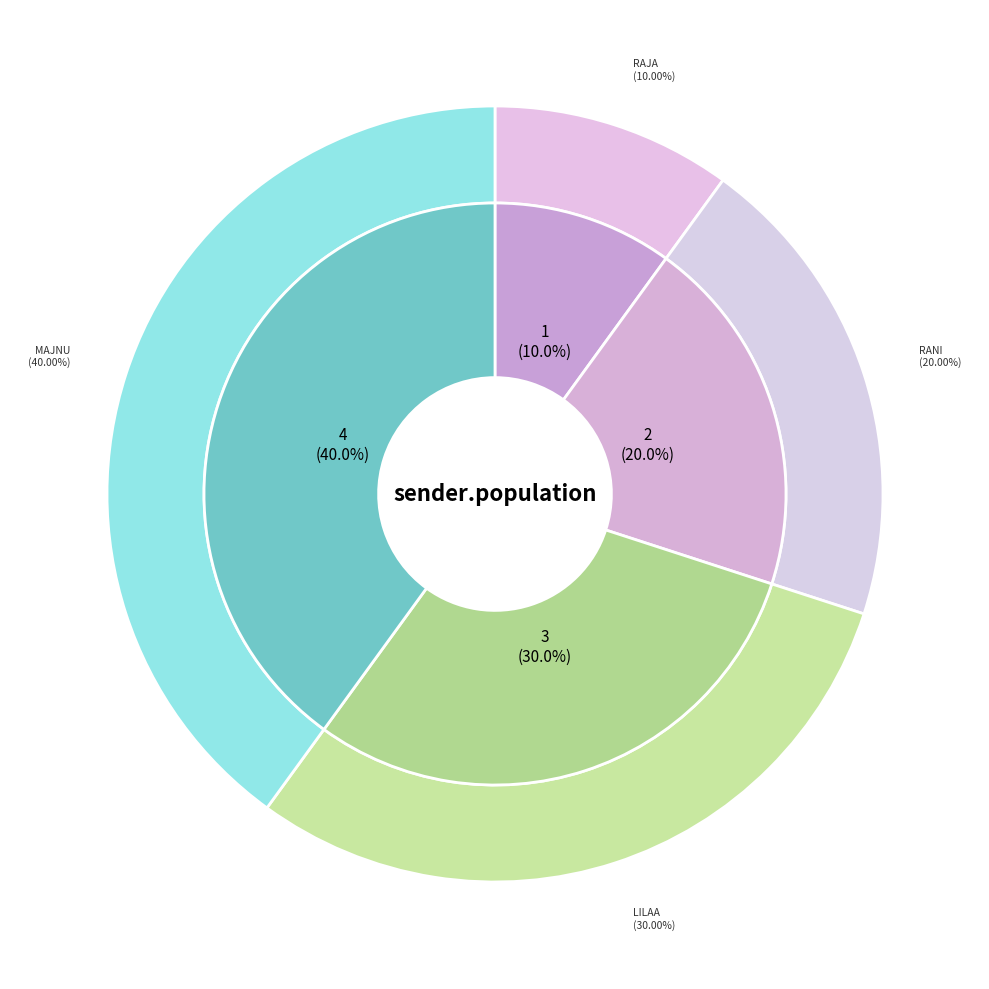

To the nearest percent, what is the difference between the largest and smallest slice percentages?

30%